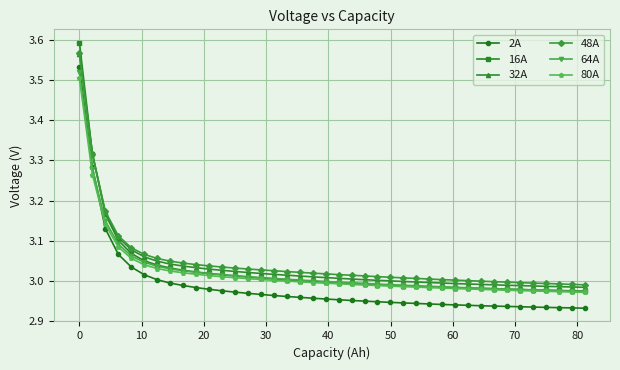

Which series has the widest spread of values?

16A